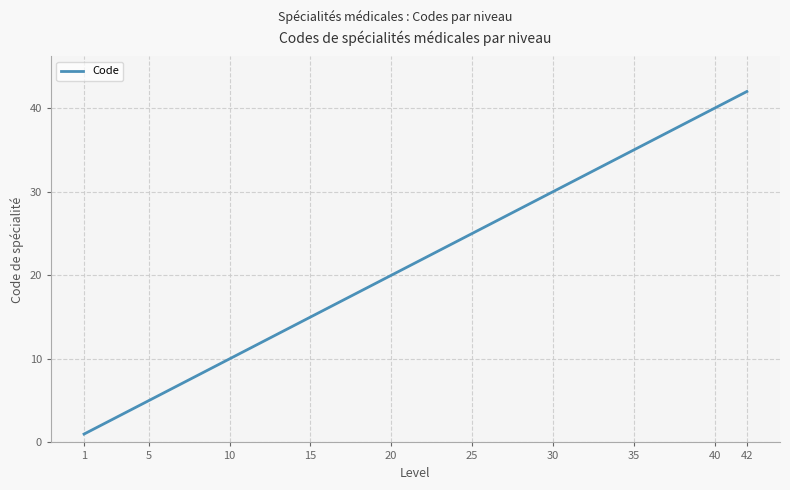

What is the maximum value shown in the chart?

42.0